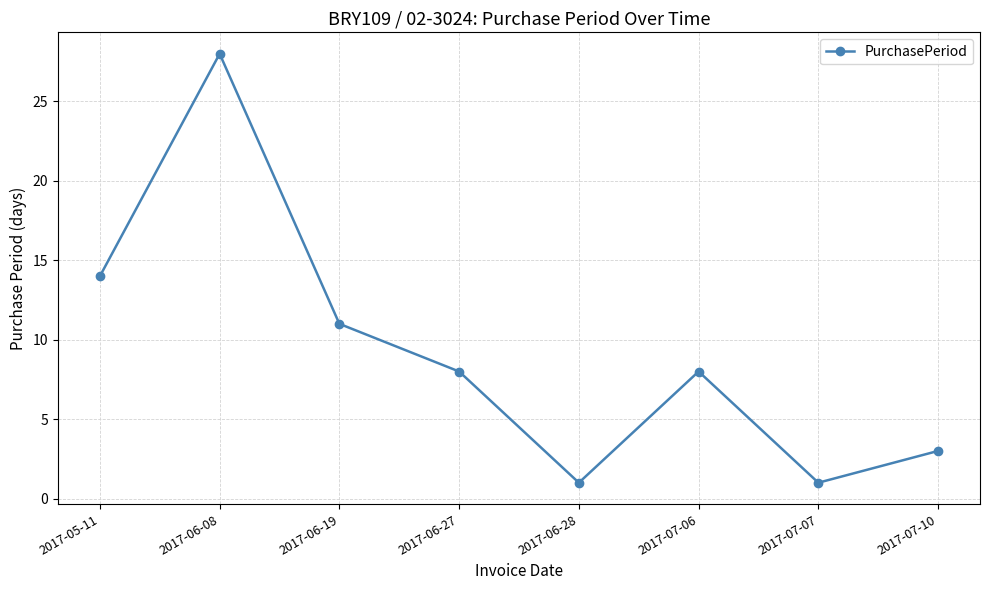

Approximately how many times larger is the value at 2017-07-06 compared to 2017-07-07?

8.0